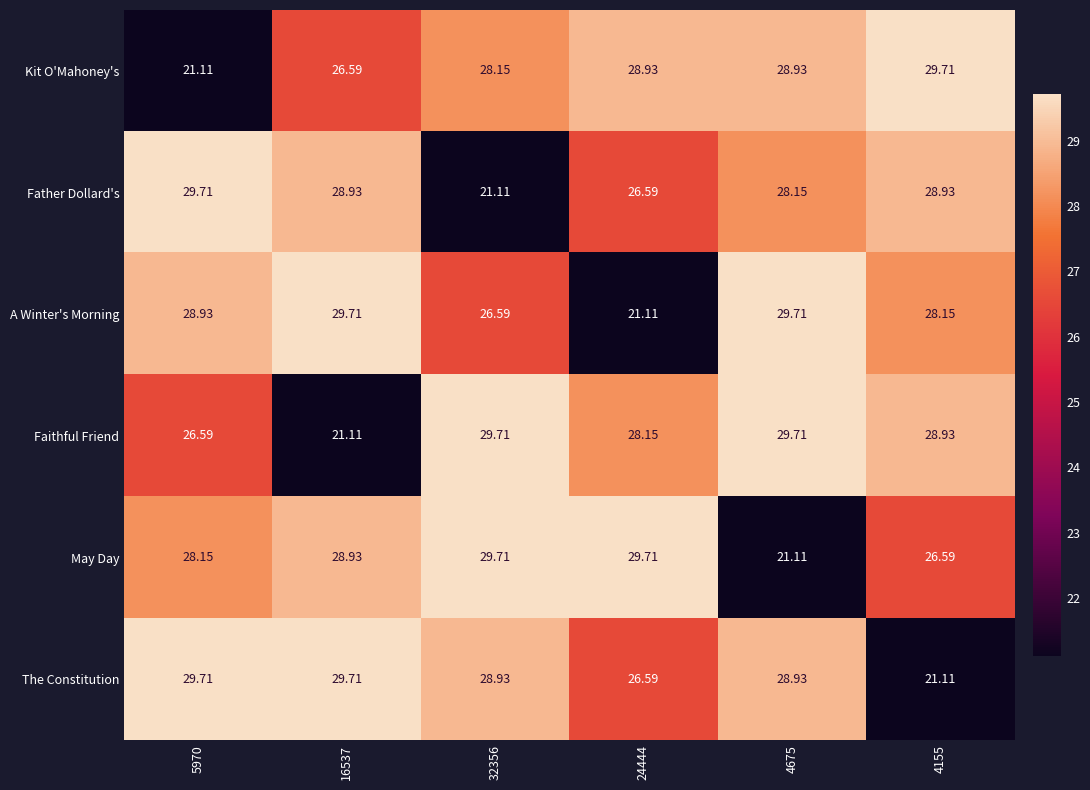

Which series has the largest total across all categories?

The Constitution